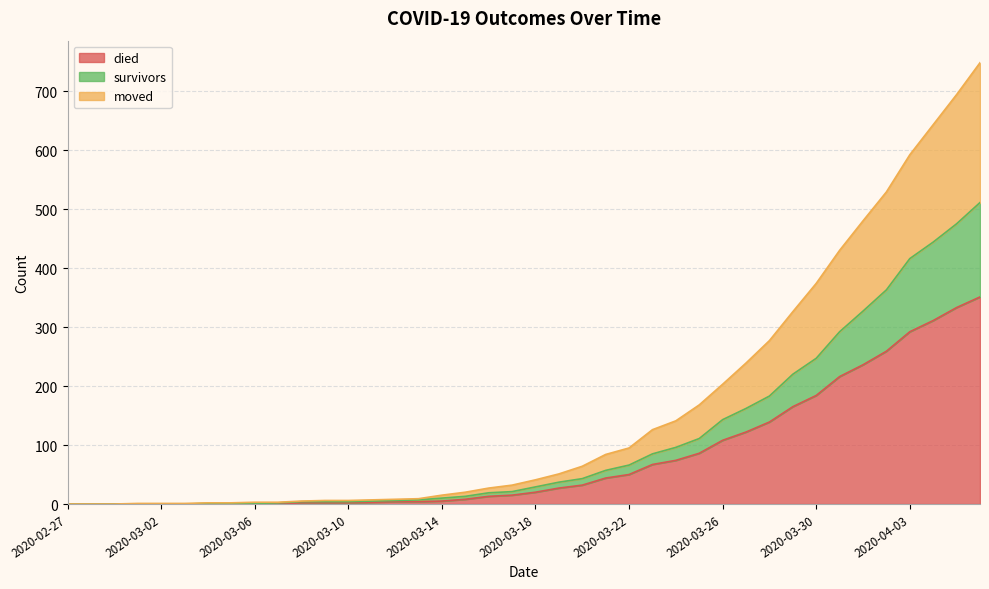

True or false: moved and died intersect in this chart.

False